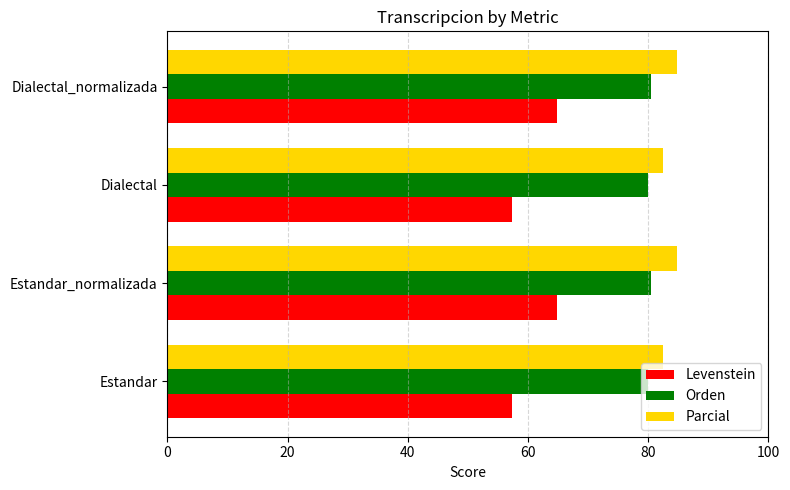

Count the number of categories in the chart.

4